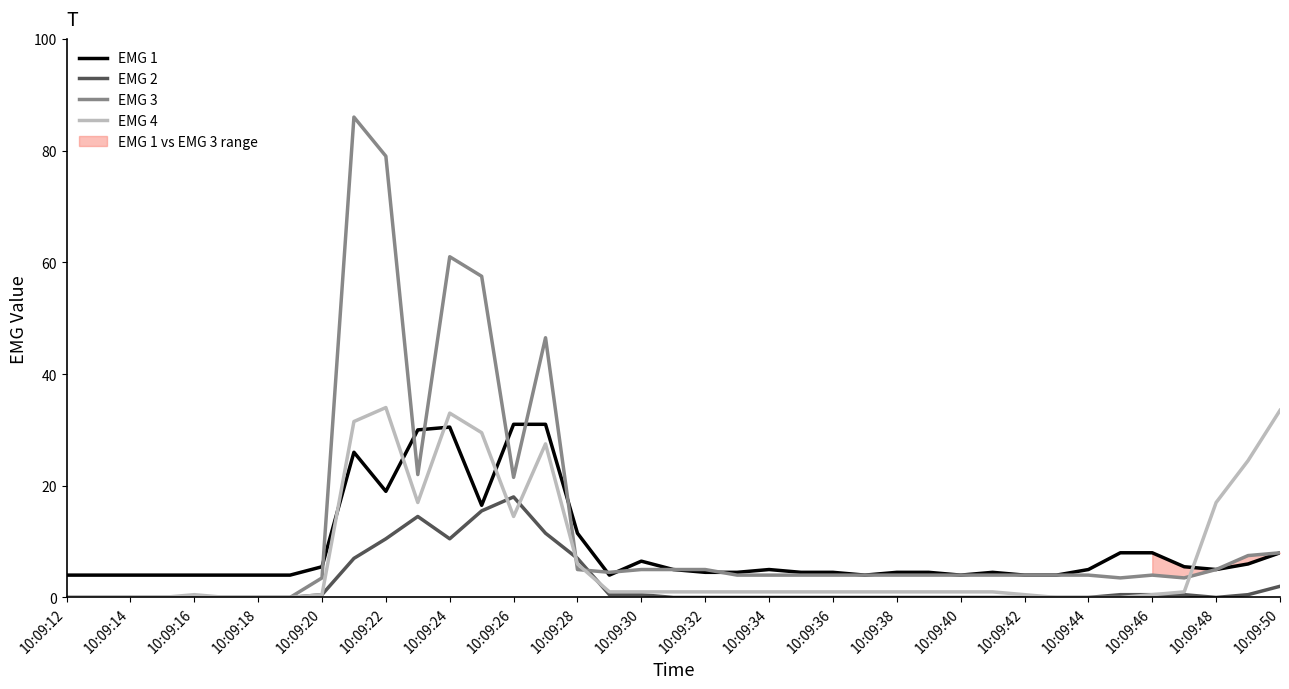

Is it true that EMG 4 equals -11.5 at 10:09:44?

False